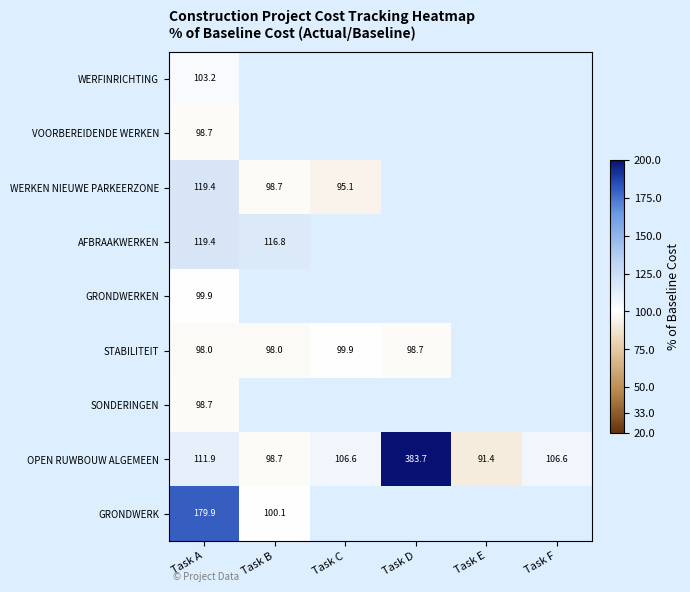

What is the difference between the second highest and second lowest values in the OPEN RUWBOUW ALGEMEEN series?

13.2